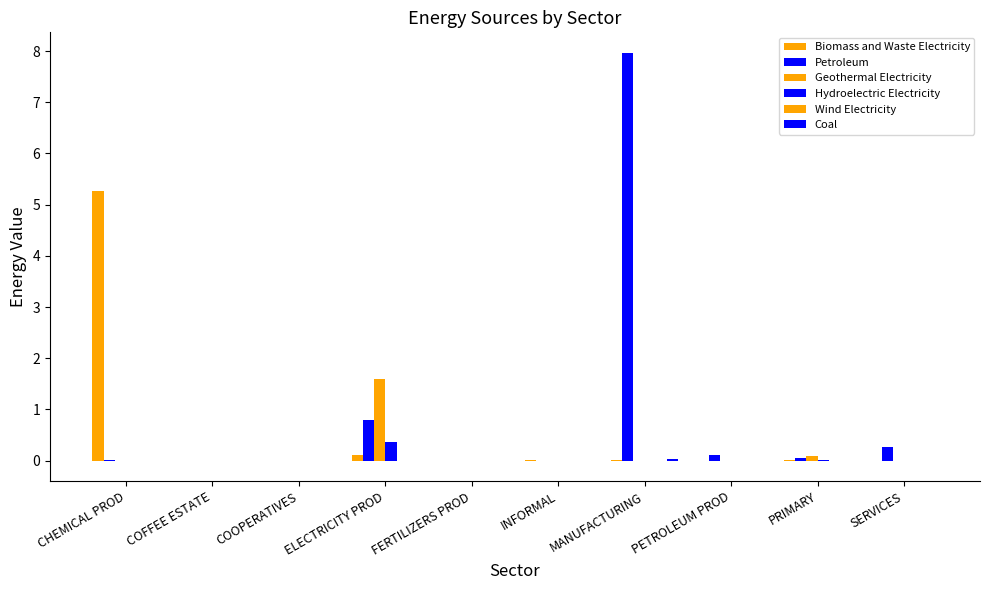

What is the sum of the Petroleum values at FERTILIZERS PROD and PRIMARY?

0.1